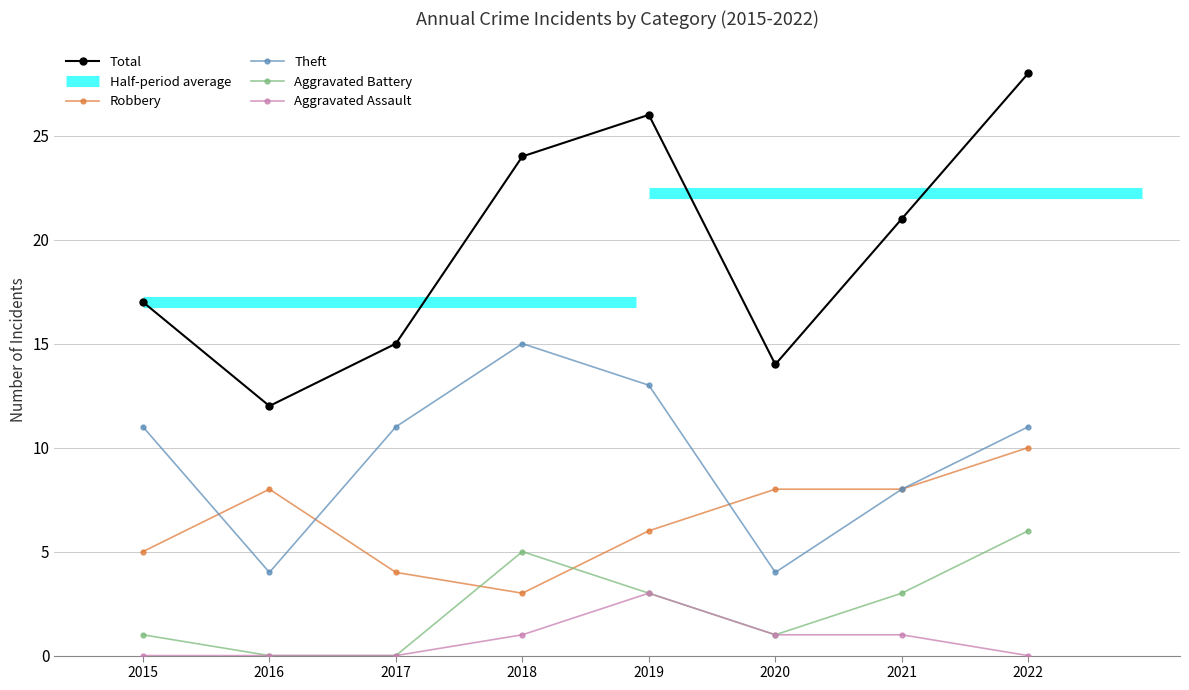

True or false: Aggravated Battery and Total cross at least once.

False